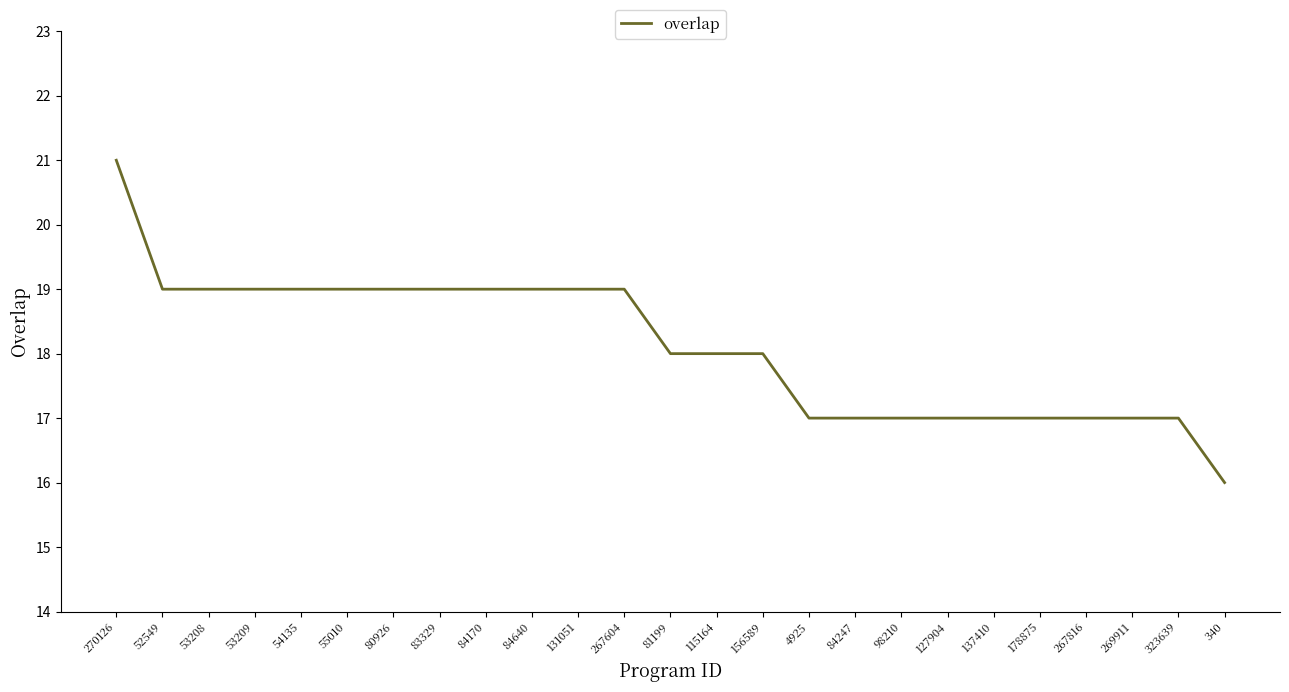

What position from the right is 84247?

9